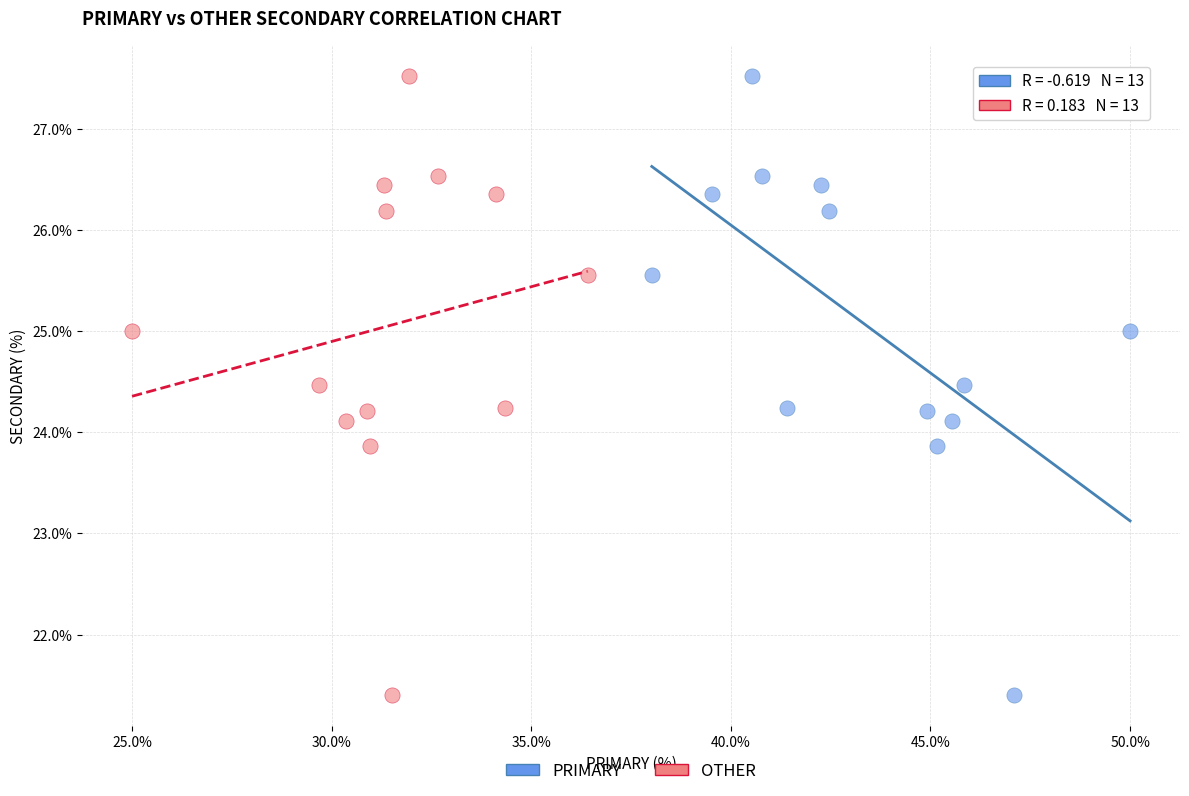

What are all the series names shown in the legend?

PRIMARY, OTHER